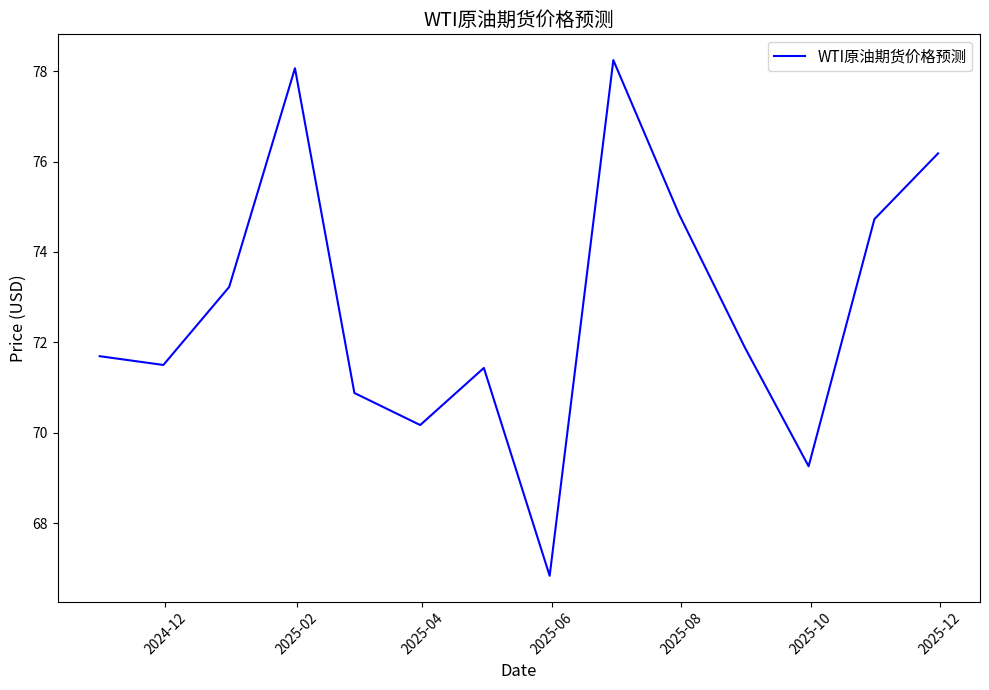

Reading left to right, transcribe all the data shown in this chart.

71.7	71.5	73.2	78.1	70.9	70.2	71.4	66.8	78.2	74.8	71.9	69.3	74.7	76.2